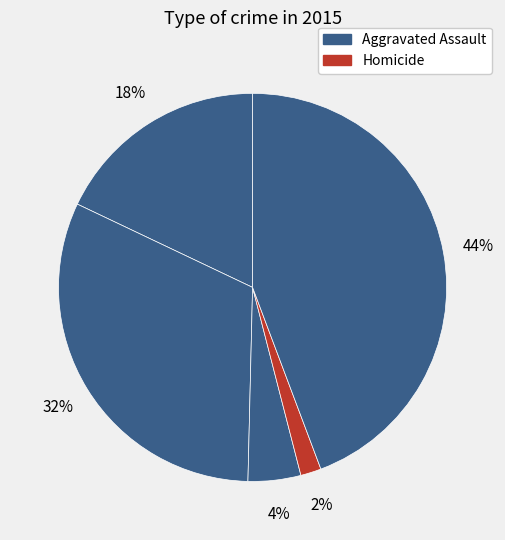

How many segments does this pie chart have?

5